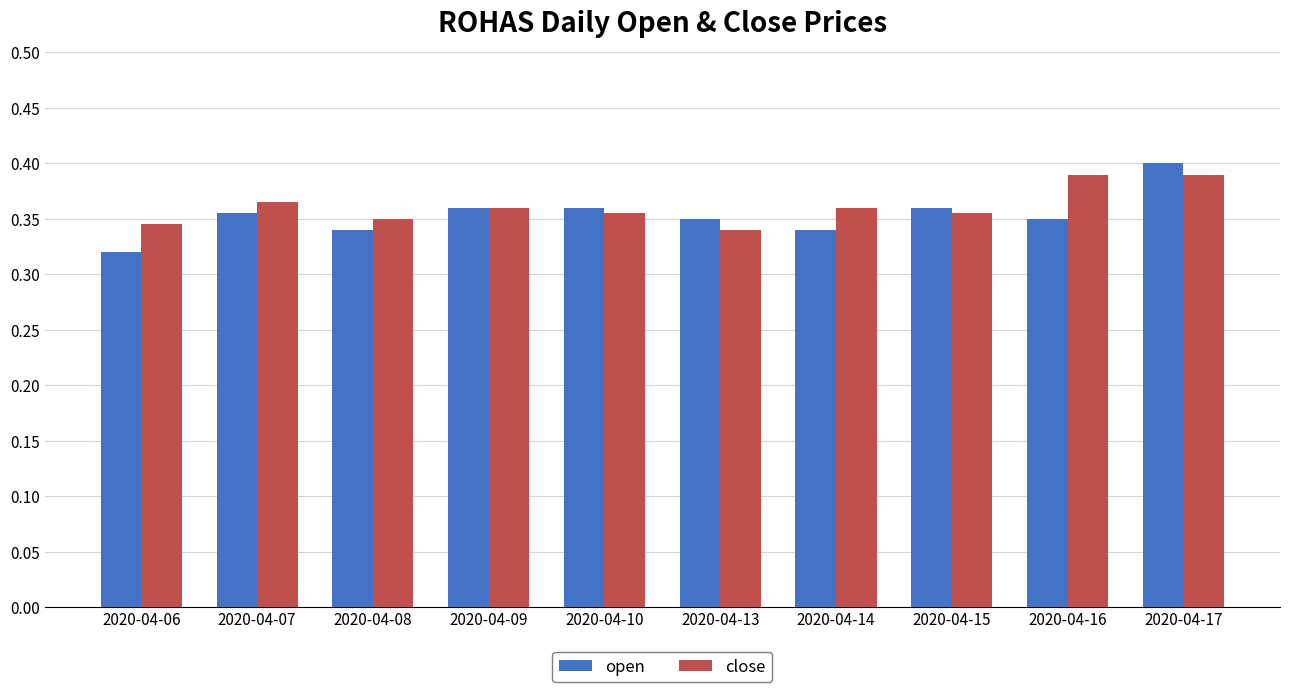

Between 2020-04-06 and 2020-04-09, which series saw the biggest shift?

open